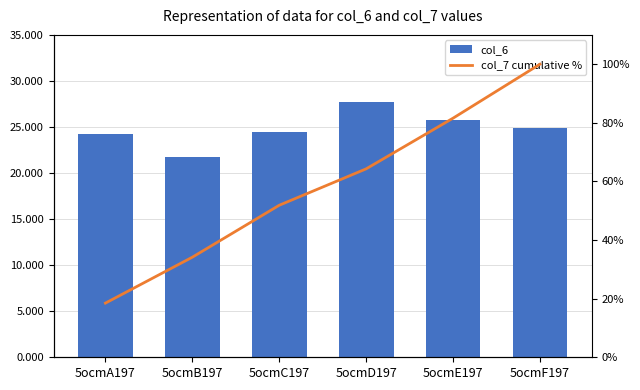

What is the value of the col_7 cumulative % bar at the 5th from the left?

81.6